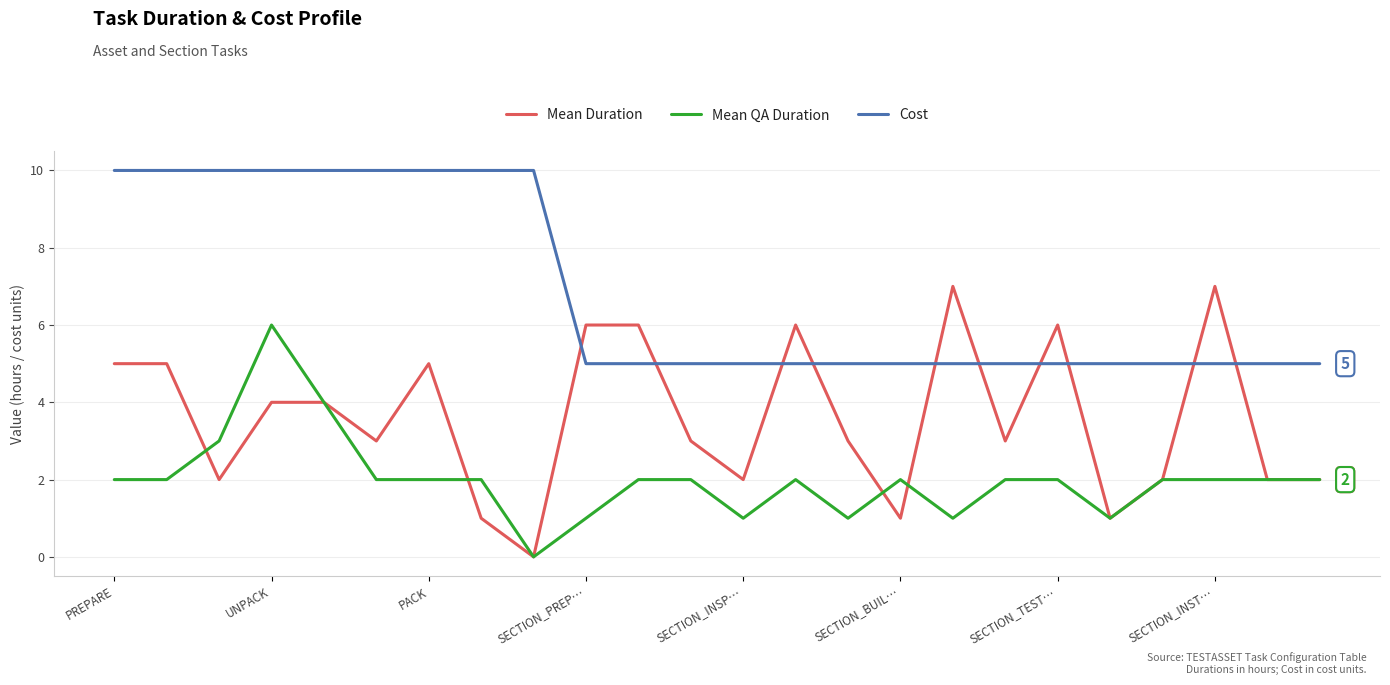

What is the difference between the maximum and minimum values in the Mean QA Duration series?

6